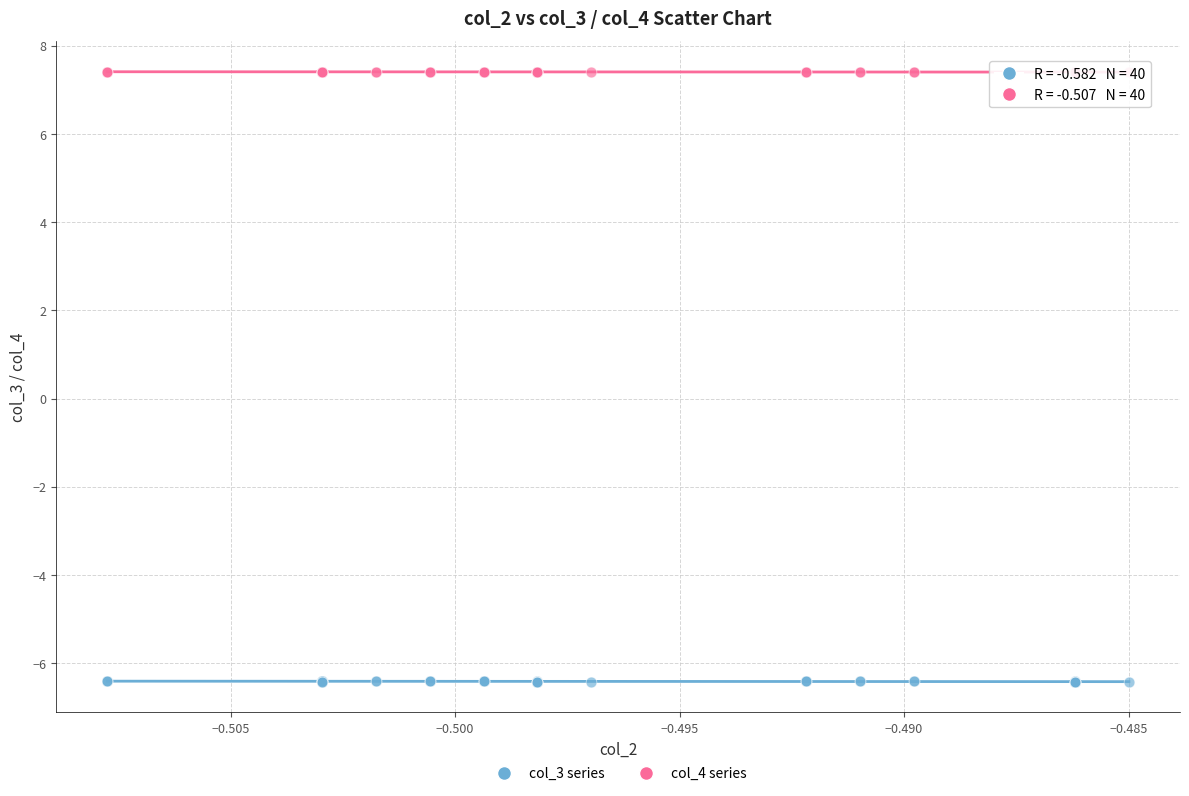

Which series contains the lowest Y value?

col_3 series